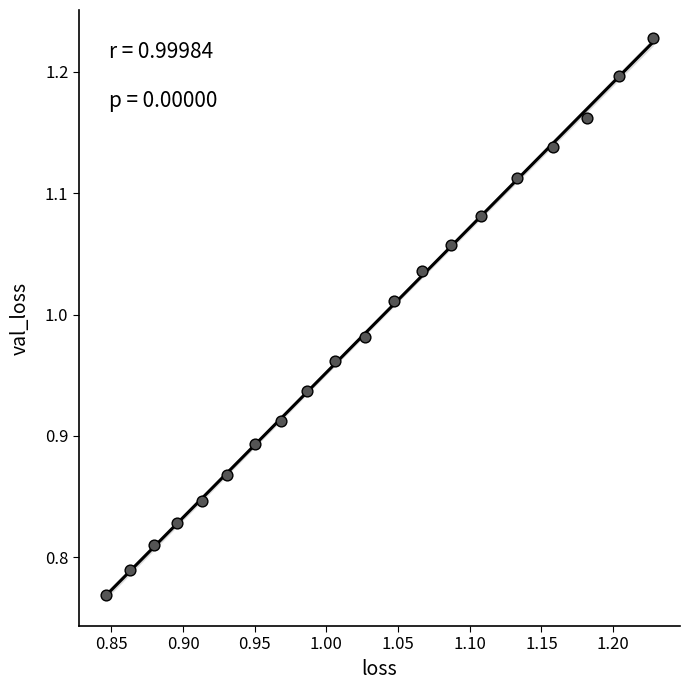

What is the range of Y values (max minus min)?

0.5